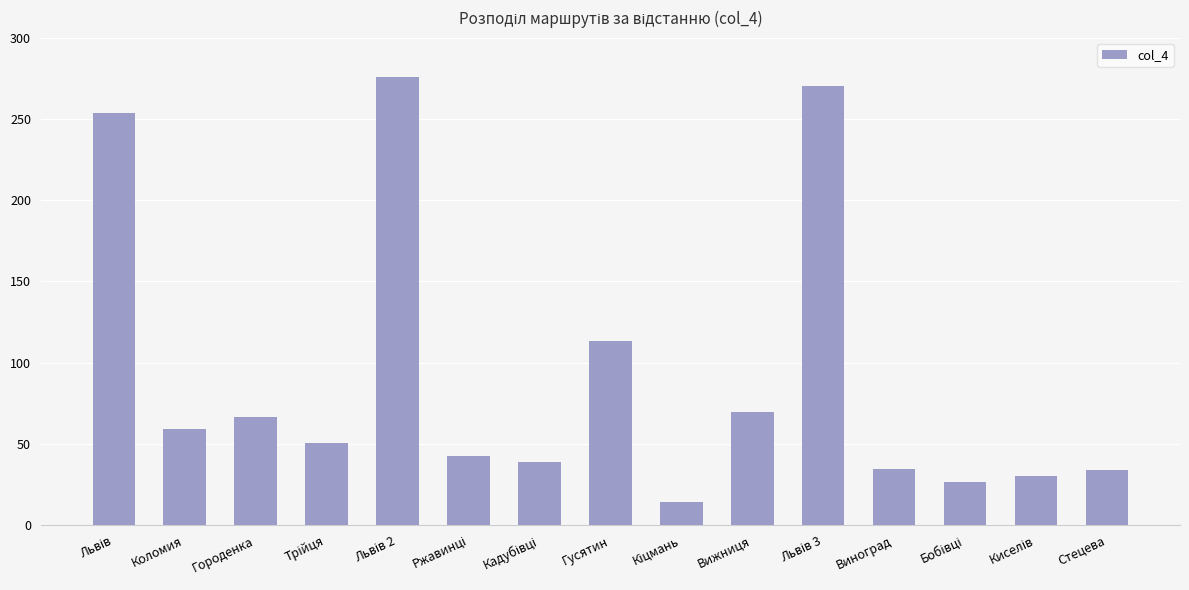

What is the greatest value displayed?

276.0